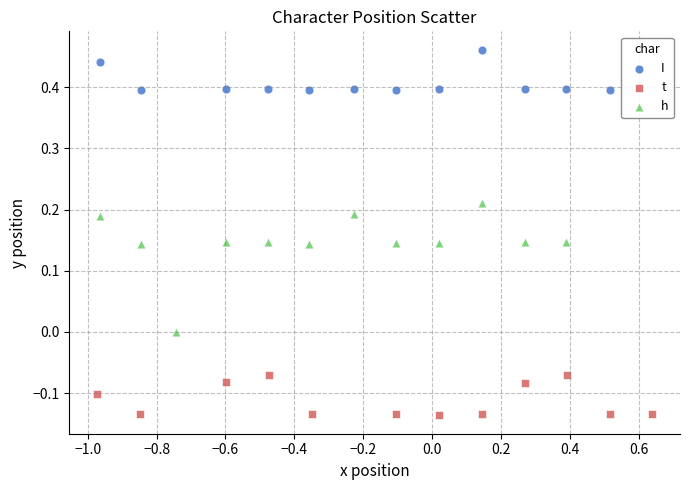

Which series contains the lowest Y value?

t